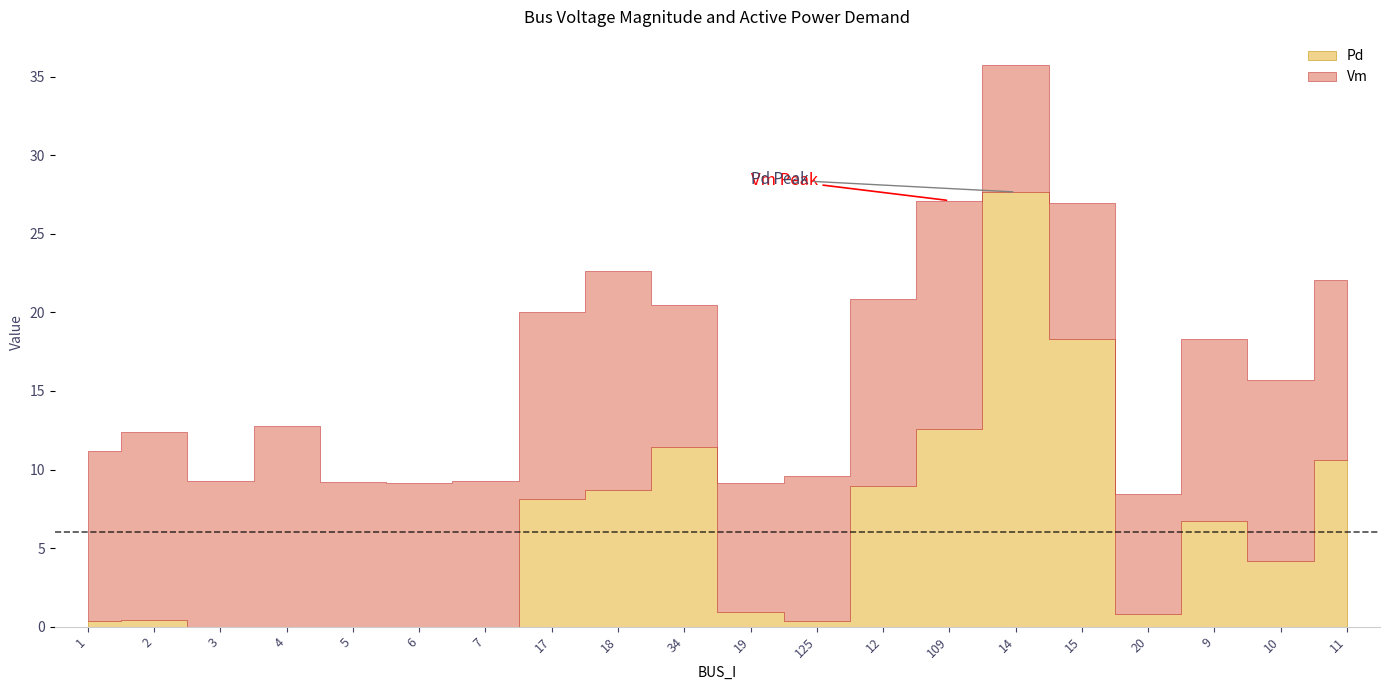

At which category does Pd reach its first local valley?

125